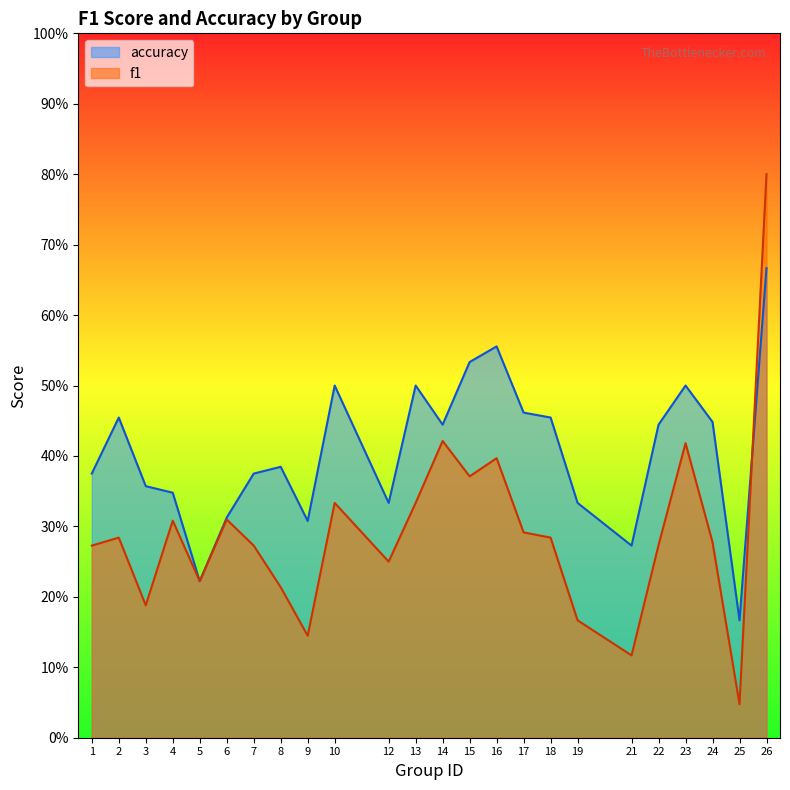

The value of accuracy at 26 is 0.9. True or false?

False